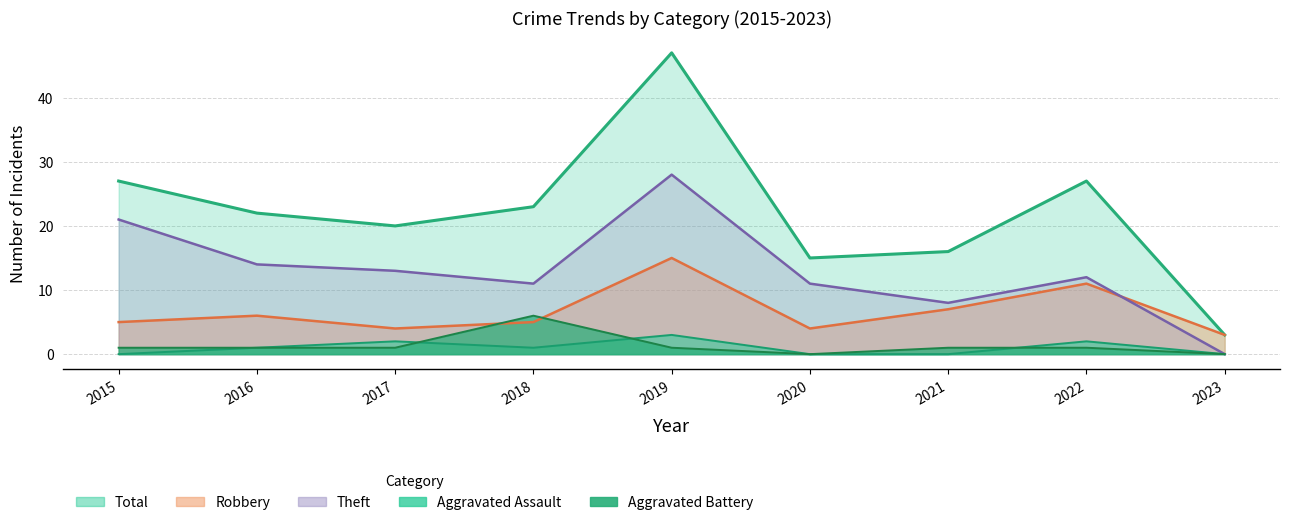

The Total series shows 47 at 2019. True or false?

True